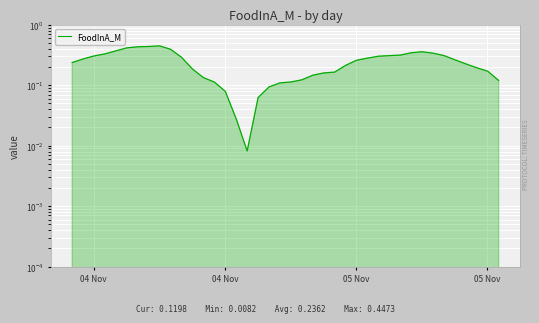

Reading right to left, transcribe all the data shown in this chart.

0.1	0.2	0.2	0.2	0.3	0.3	0.3	0.4	0.3	0.3	0.3	0.3	0.3	0.3	0.2	0.2	0.2	0.1	0.1	0.1	0.1	0.1	0.1	0.0	0.0	0.1	0.1	0.1	0.2	0.3	0.4	0.4	0.4	0.4	0.4	0.4	0.3	0.3	0.3	0.2